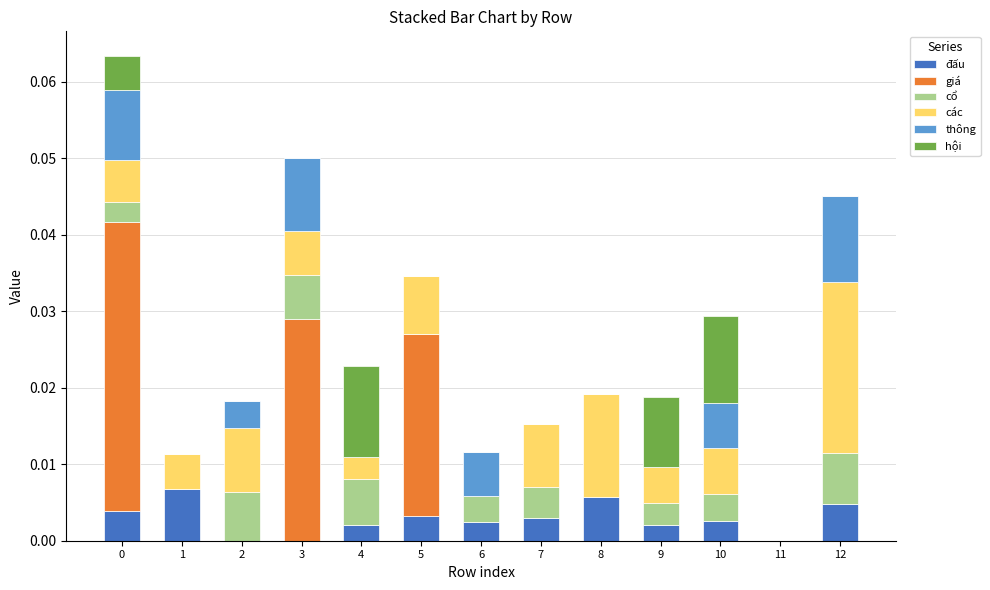

What is the sum of all các values?

0.1